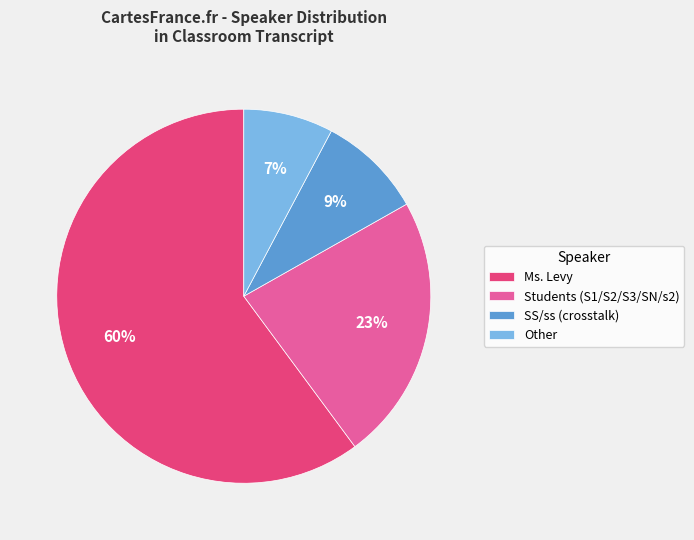

To the nearest percent, what is the difference between the Ms. Levy and Other Students slice percentages?

52%